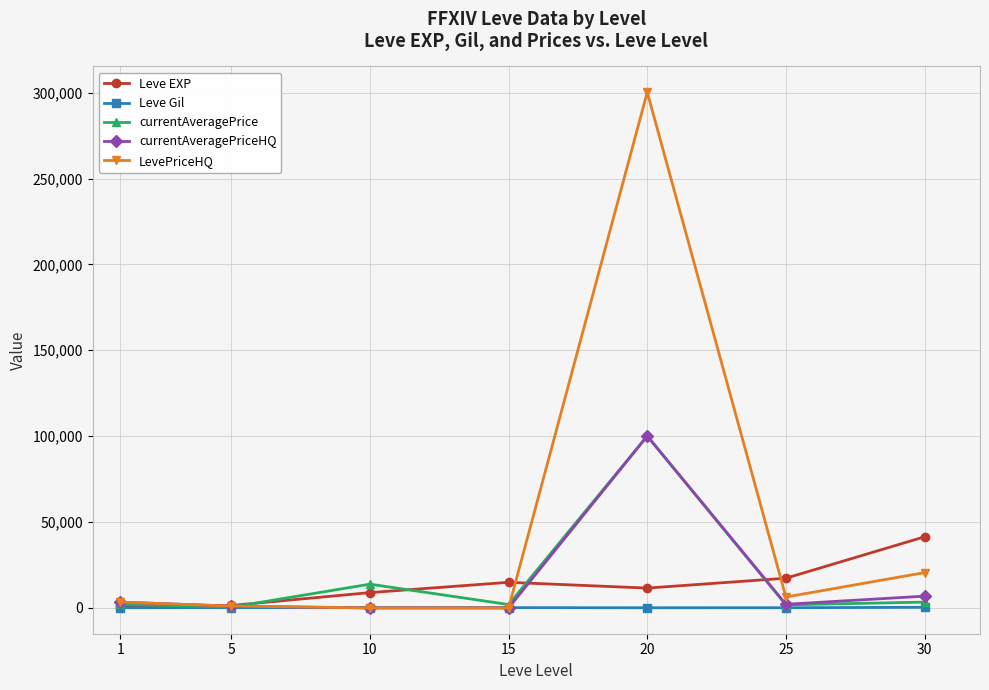

Which series has the largest range (max minus min)?

LevePriceHQ